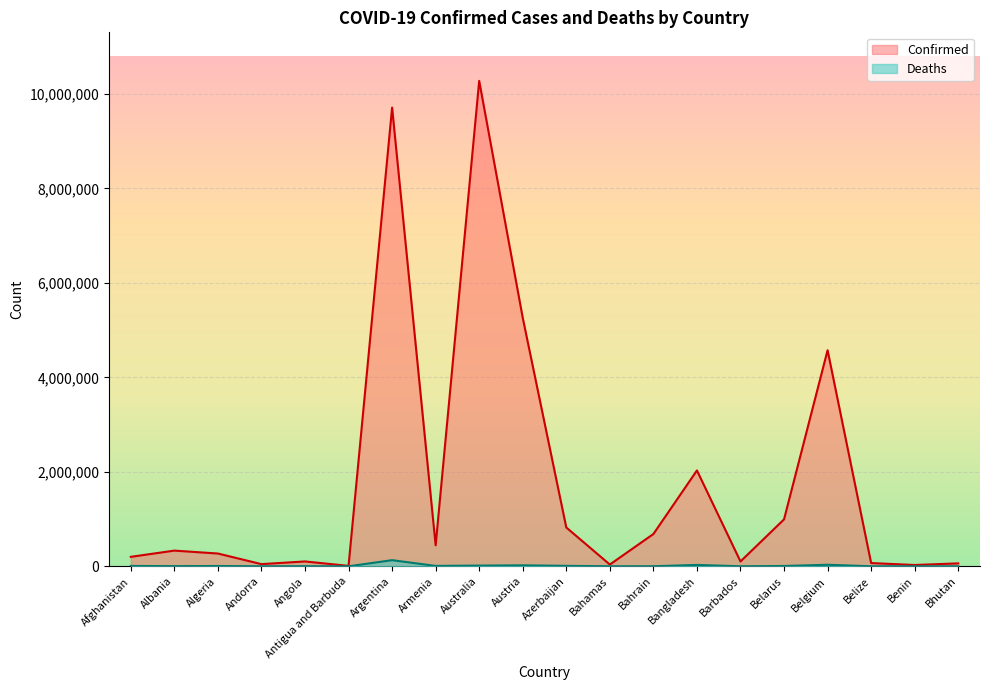

At how many categories does at least one series exceed 479838?

8